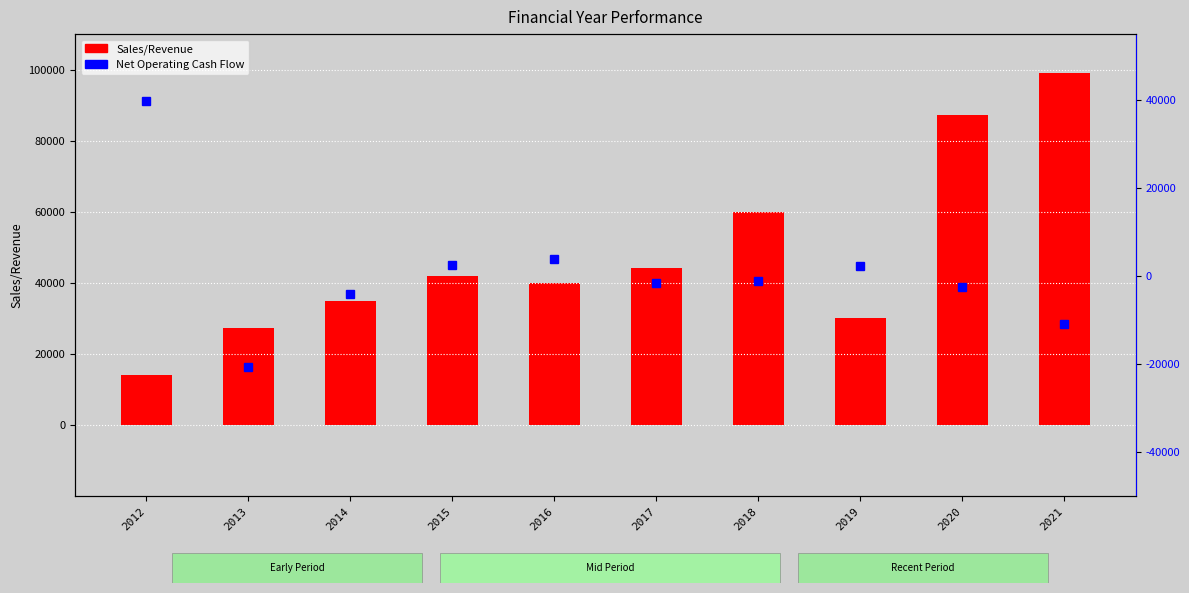

Which category has the highest value in the Sales/Revenue series?

2021